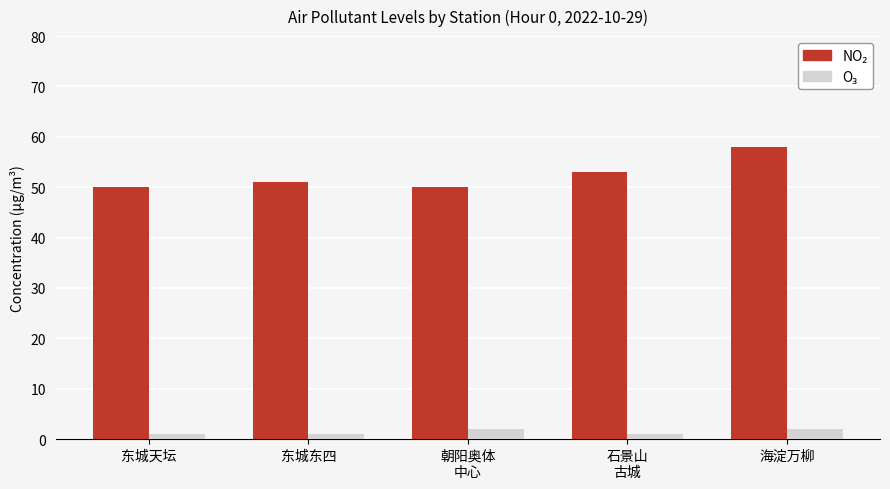

At how many categories does at least one series exceed 30?

5